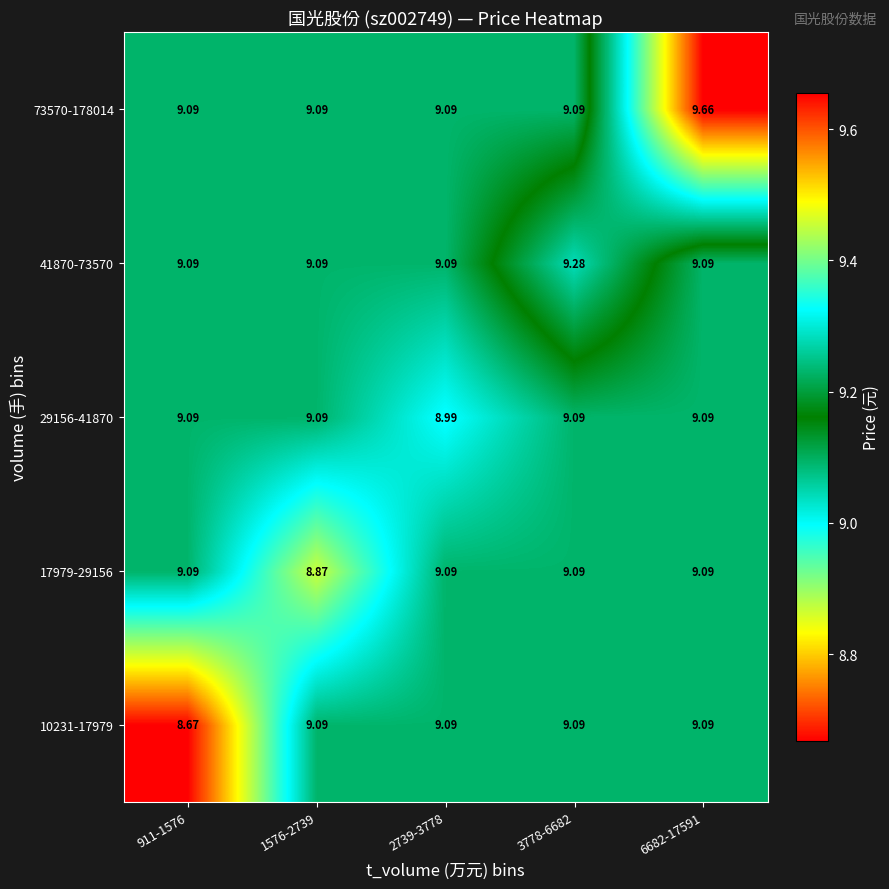

How many series are shown in this chart?

5